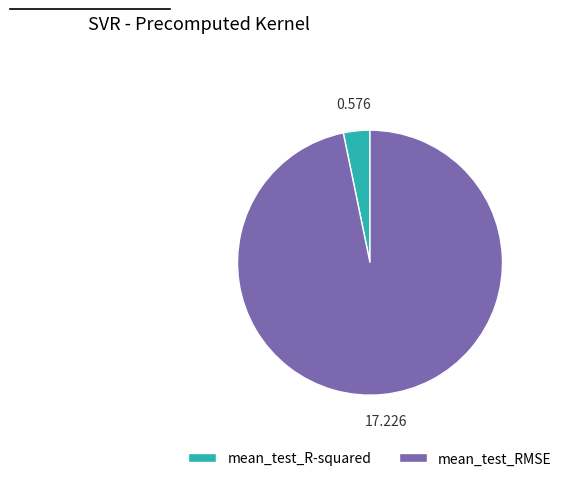

Which slice is the largest?

mean_test_RMSE